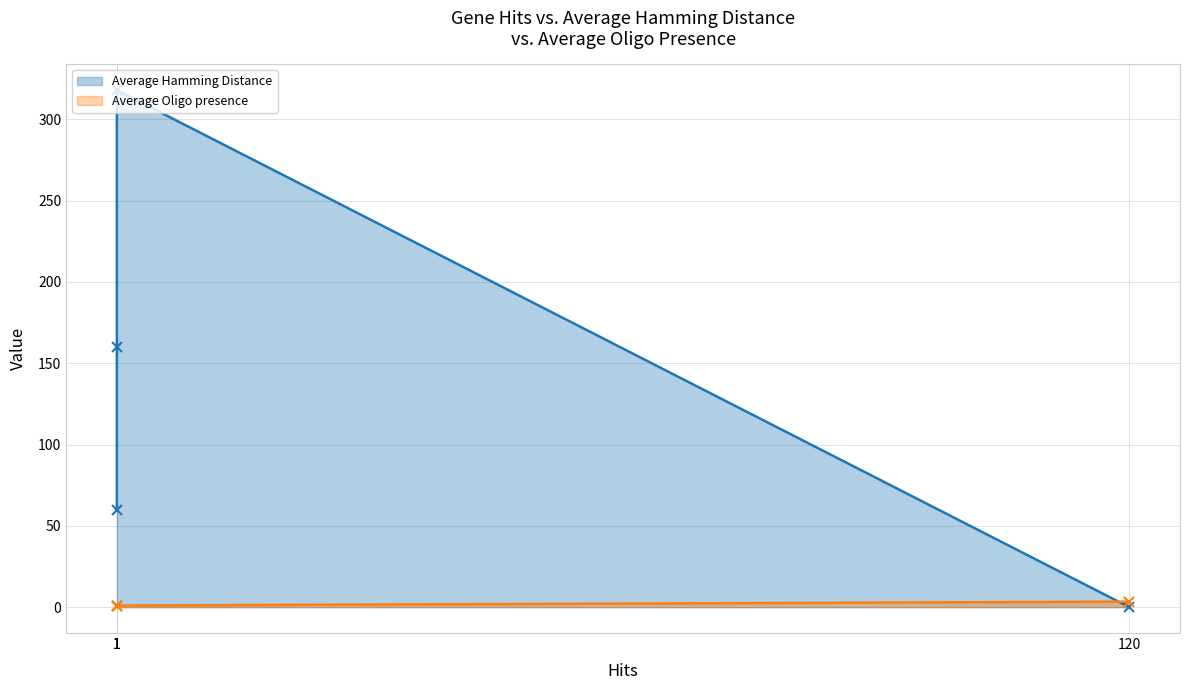

Is it true that Average Hamming Distance equals 477.7 at 1?

False